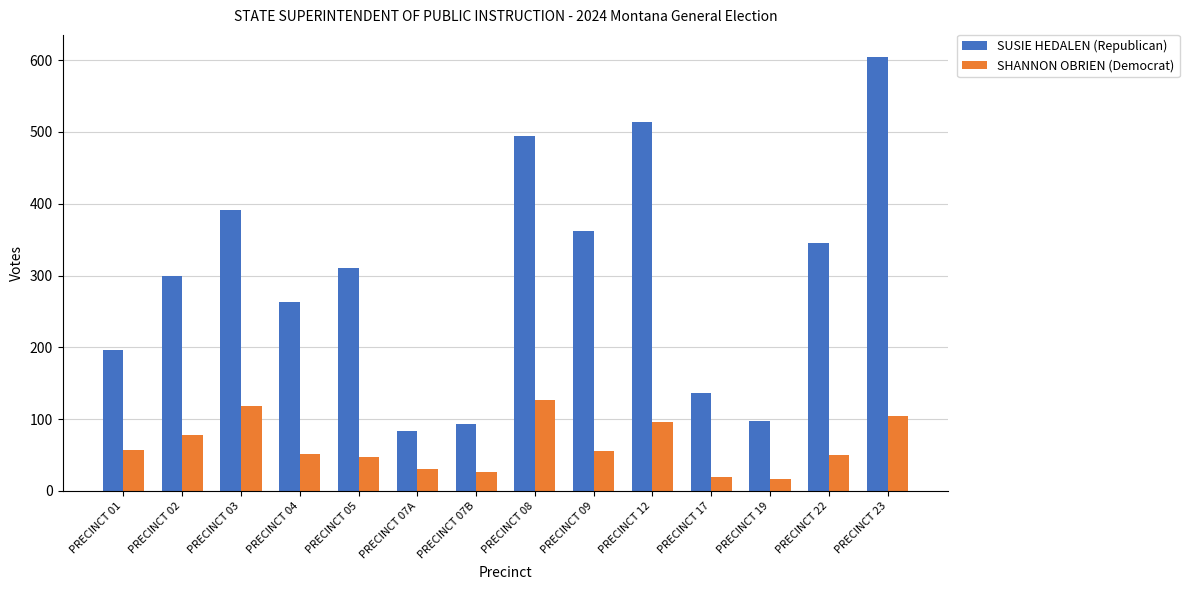

What is the average value of the SUSIE HEDALEN (Republican) series?

299